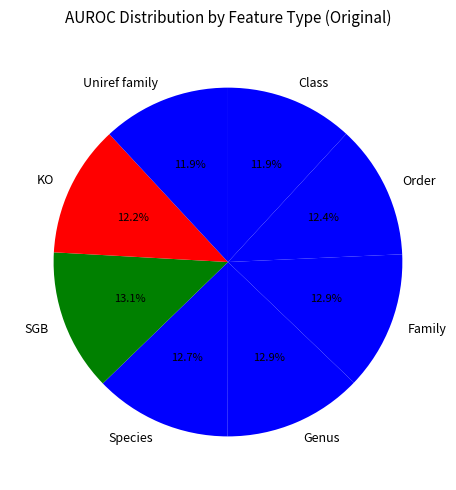

To the nearest percent, what portion does SGB represent?

13%